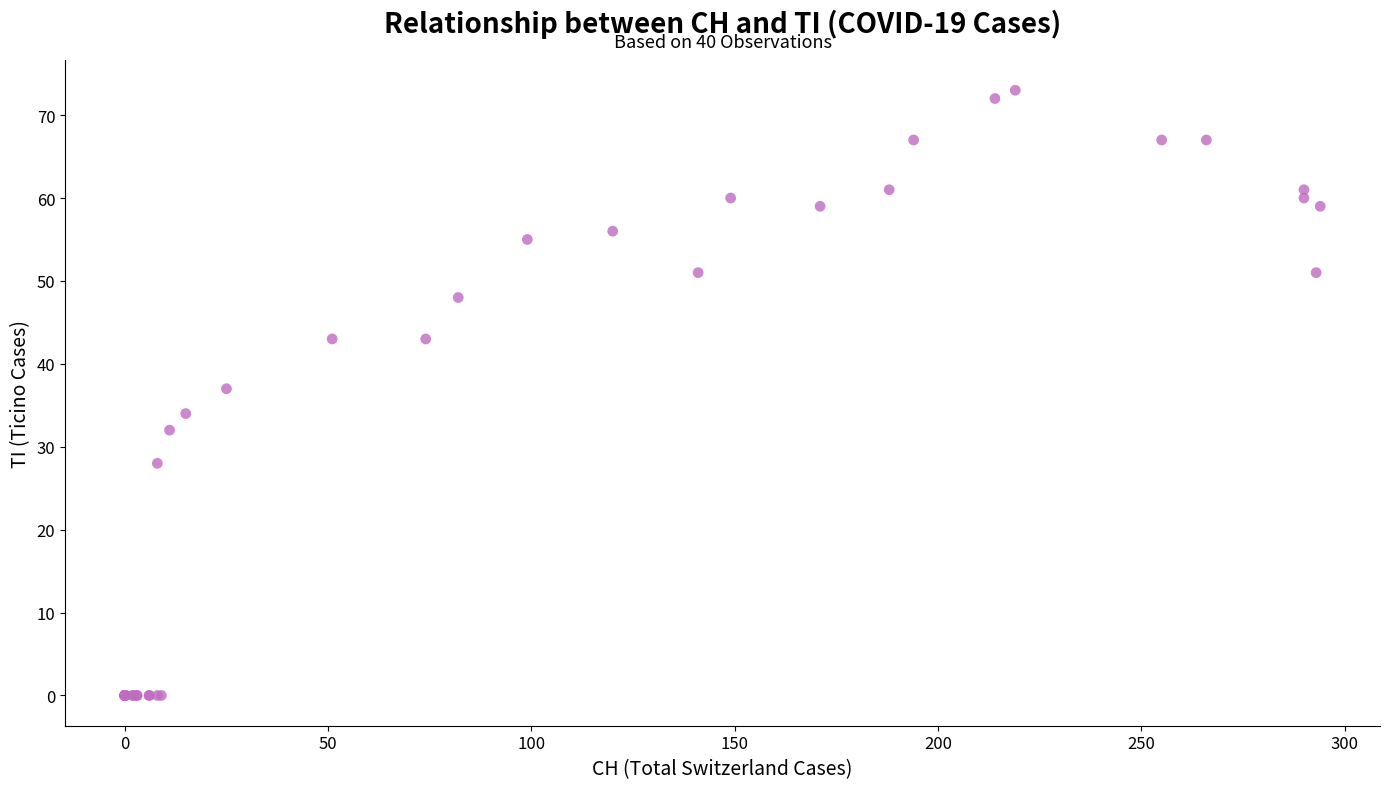

What Y value in the scatter plot is closest to 36?

37